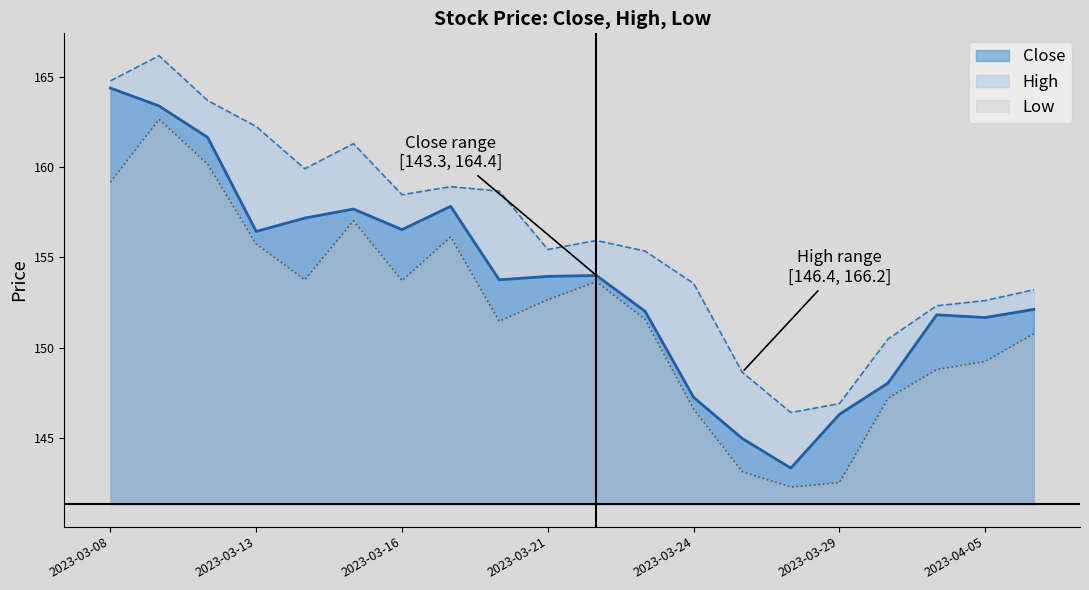

True or false: High has more than 1 points higher than both neighbors.

True